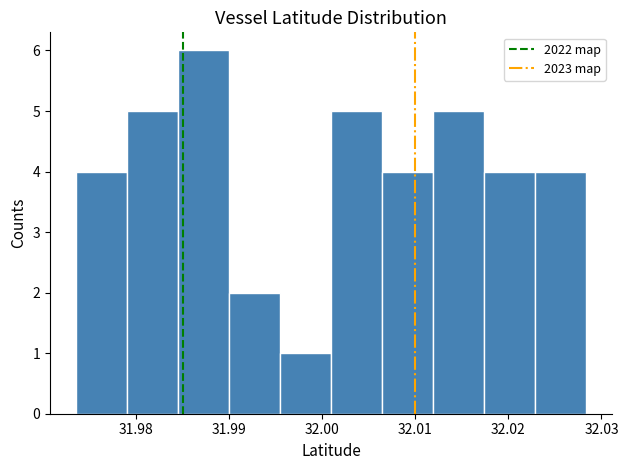

Reading left to right, transcribe this chart: for each bar, give the range it covers on the x-axis and its height. Neither the bar edges nor the heights are printed on the chart, so give them approximately, as read against the axes.

31.973 to 31.979: 4
31.979 to 31.984: 5
31.984 to 31.990: 6
31.990 to 31.995: 2
31.995 to 32.001: 1
32.001 to 32.006: 5
32.006 to 32.012: 4
32.012 to 32.017: 5
32.017 to 32.023: 4
32.023 to 32.028: 4